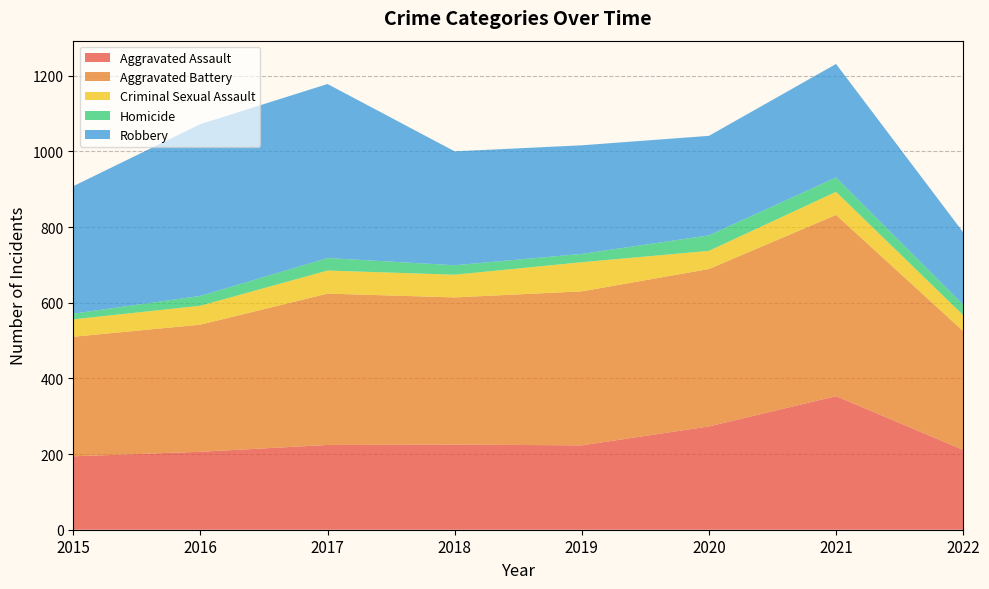

Reading left to right, transcribe all the data shown in this chart.

Aggravated Assault: 2015=194	2016=206	2017=224	2018=225	2019=223	2020=273	2021=353	2022=211
Aggravated Battery: 2015=316	2016=336	2017=400	2018=389	2019=407	2020=416	2021=479	2022=314
Criminal Sexual Assault: 2015=46	2016=50	2017=61	2018=60	2019=77	2020=48	2021=61	2022=42
Homicide: 2015=15	2016=26	2017=33	2018=25	2019=22	2020=41	2021=38	2022=28
Robbery: 2015=337	2016=454	2017=460	2018=301	2019=287	2020=263	2021=300	2022=191